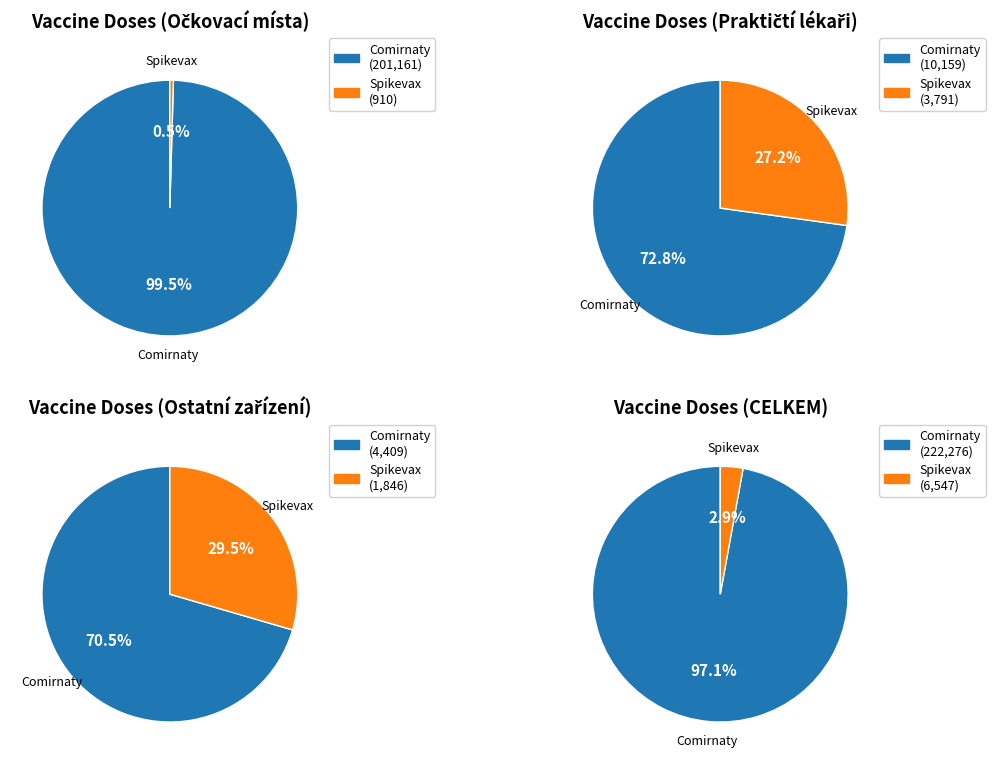

Which series has the widest spread of values?

Comirnaty